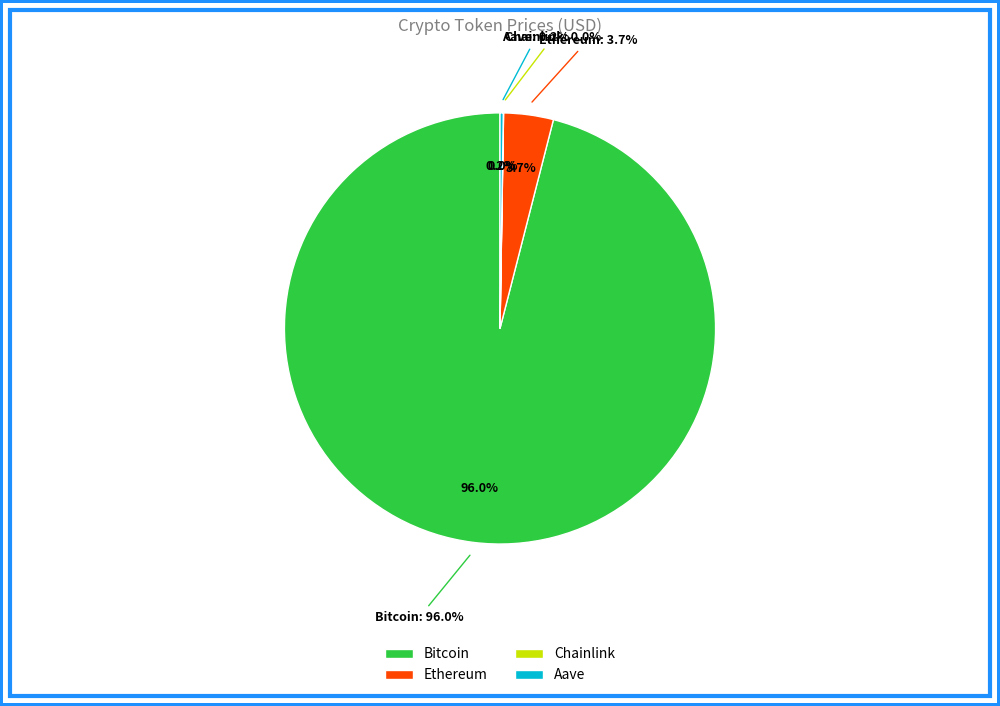

The Chainlink slice represents 7% of the pie. True or false?

False